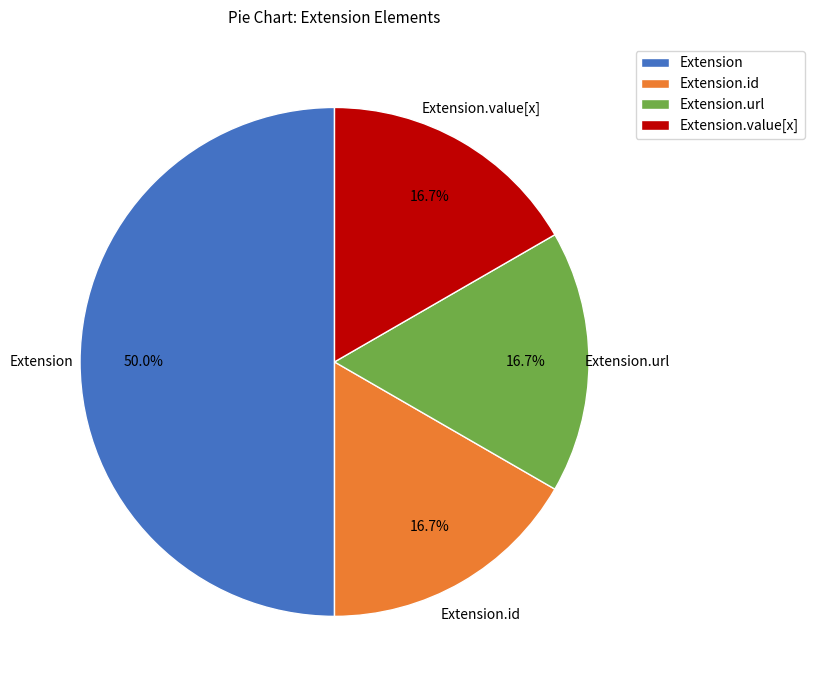

Count the number of slices in the pie.

4